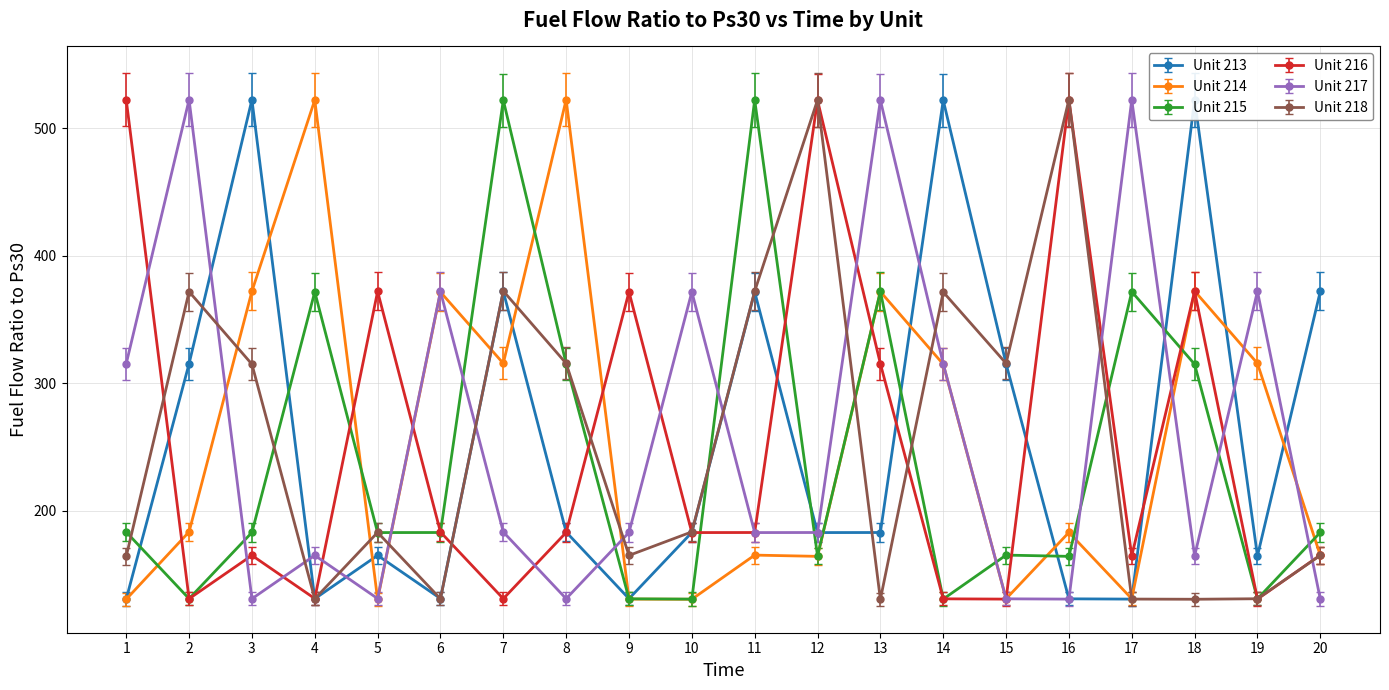

Where is the first local maximum for Unit 216?

3